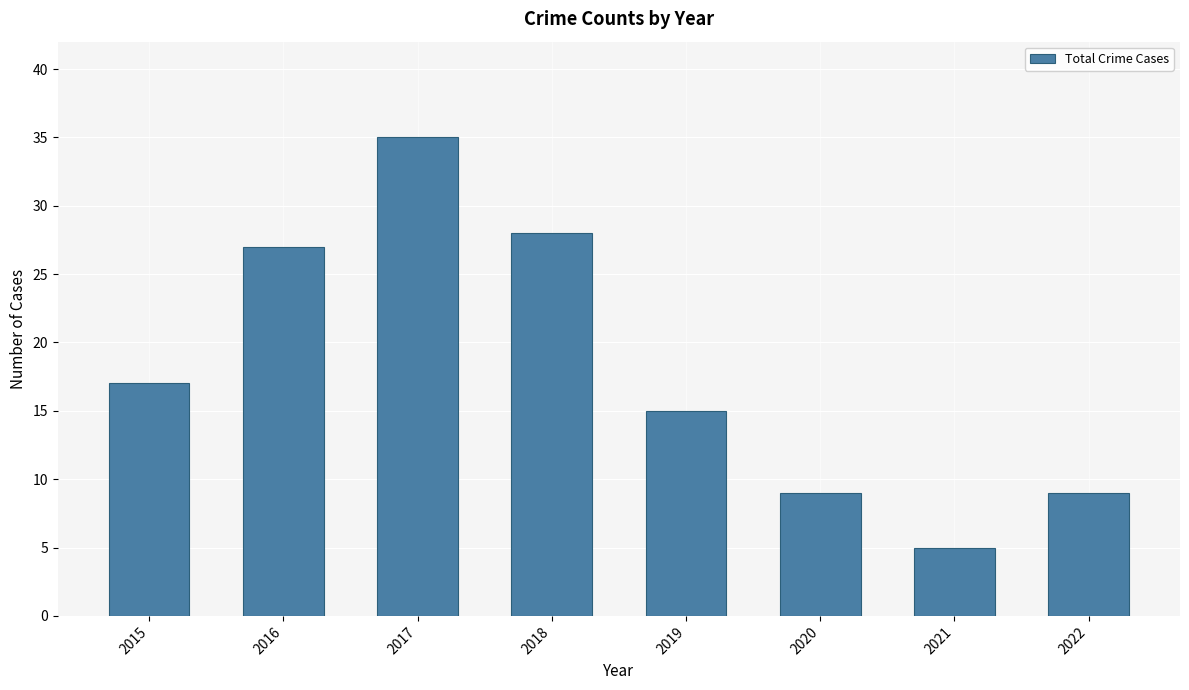

What is the smallest value displayed?

5